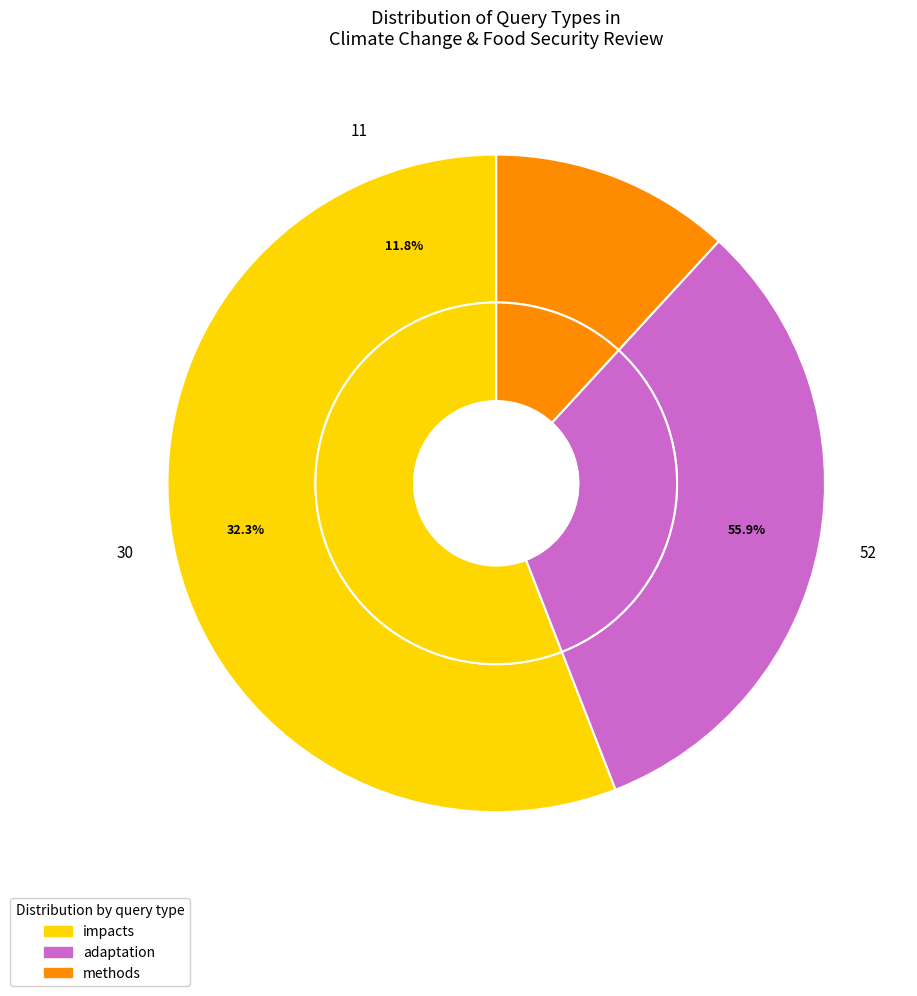

To the nearest percent, what is the difference between the largest and smallest slice percentages?

44%